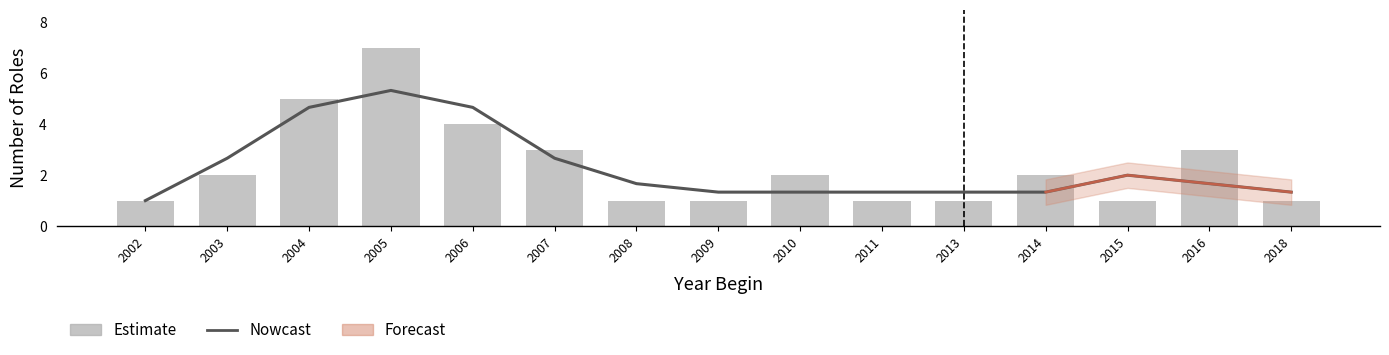

The value of Estimate at 2007 is 3.0. True or false?

True